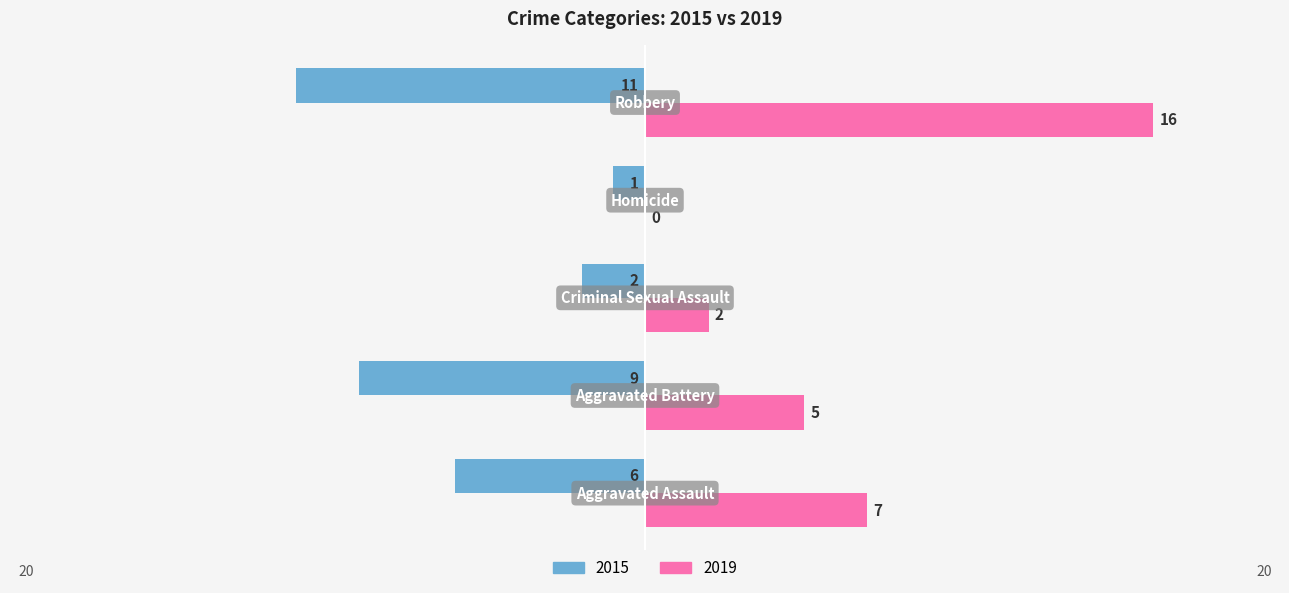

What is the maximum value for 2019?

16